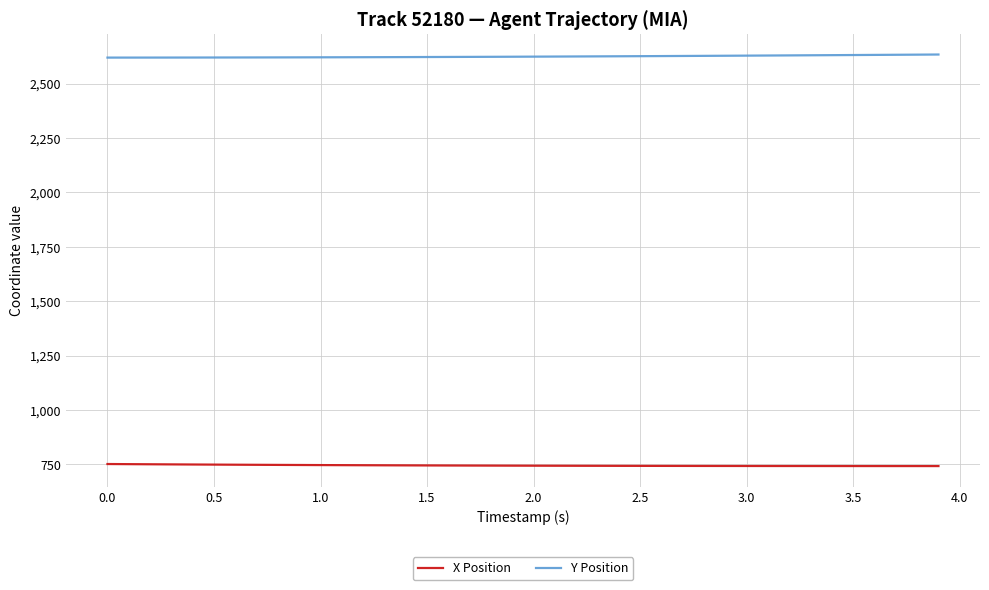

What is the smallest value displayed?

741.6